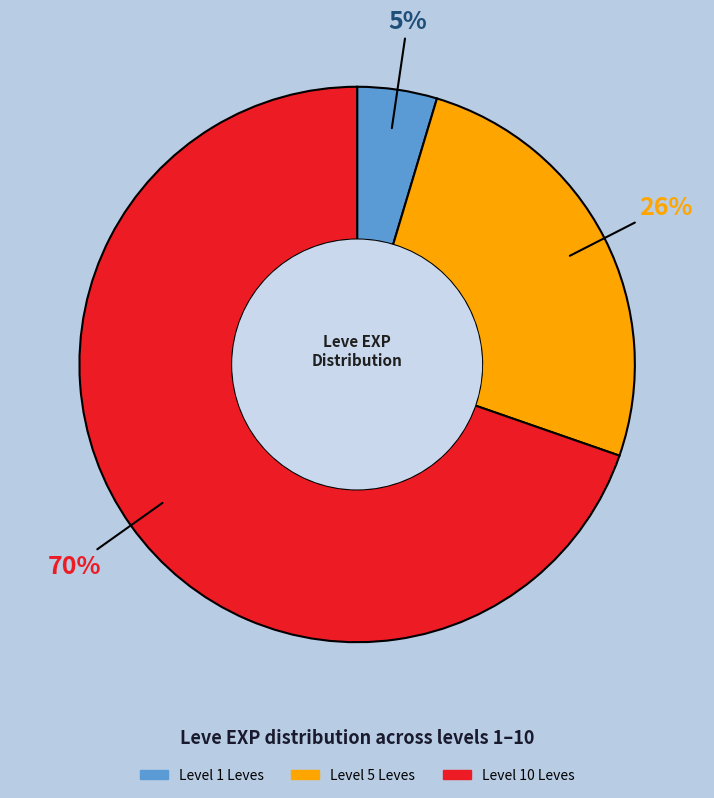

To the nearest percent, what portion does Level 1 Leves represent?

5%